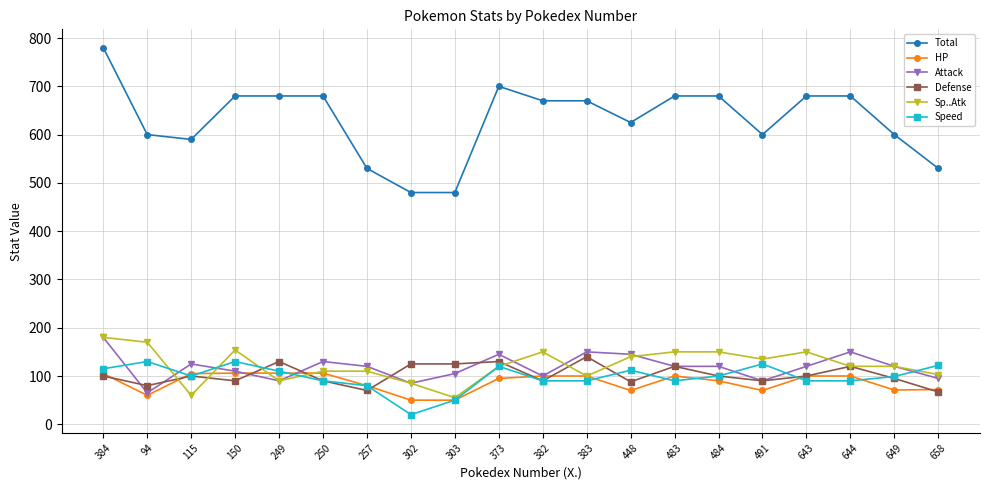

At which category is the sum across all series the highest?

384